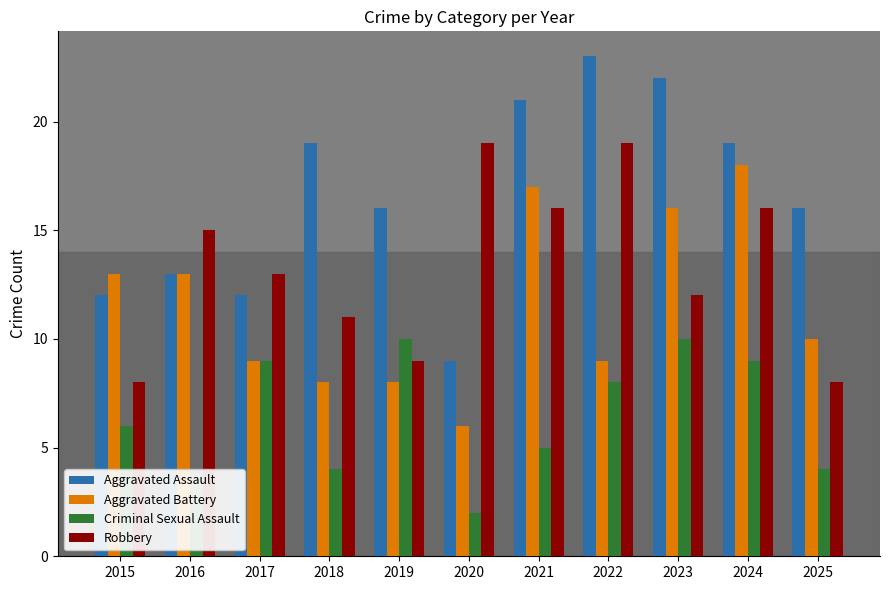

What is the maximum value for Aggravated Assault?

23